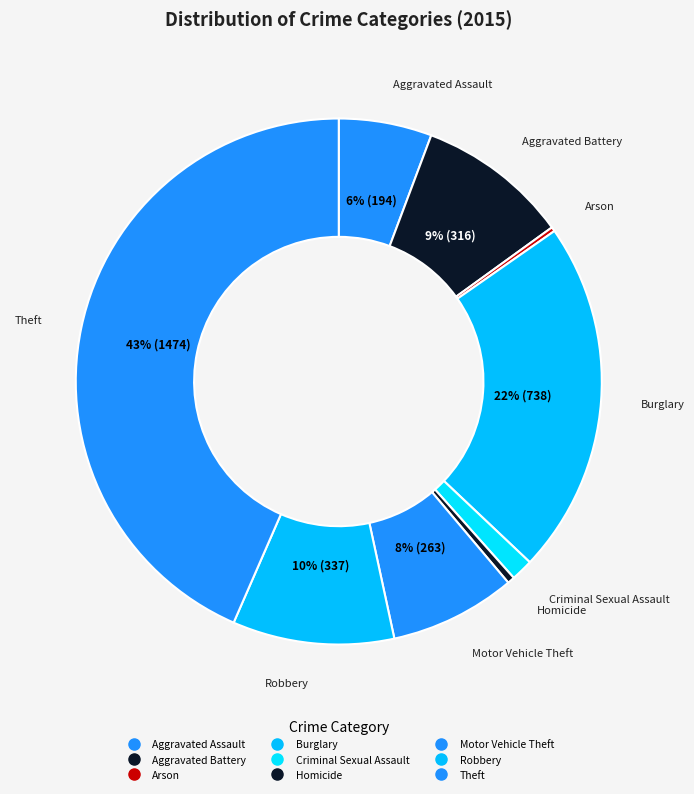

How many segments does this pie chart have?

9